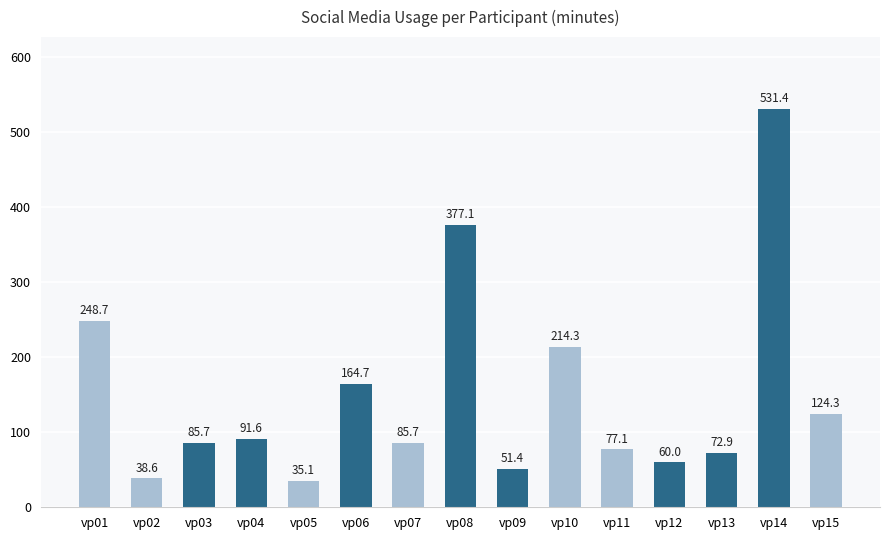

At which label is the value closest to 283?

vp01